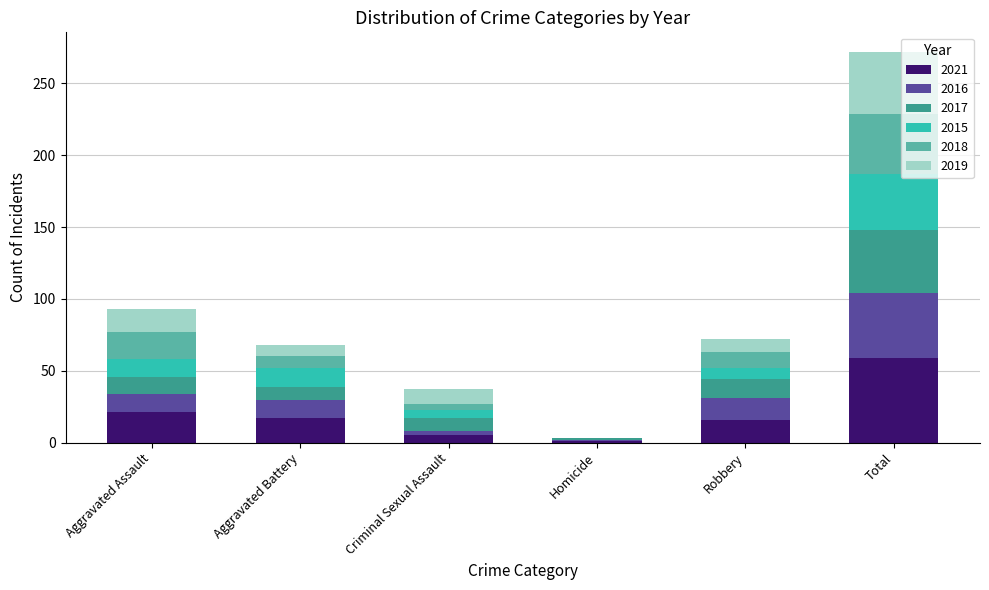

The value of 2021 at Aggravated Assault is 21. True or false?

True